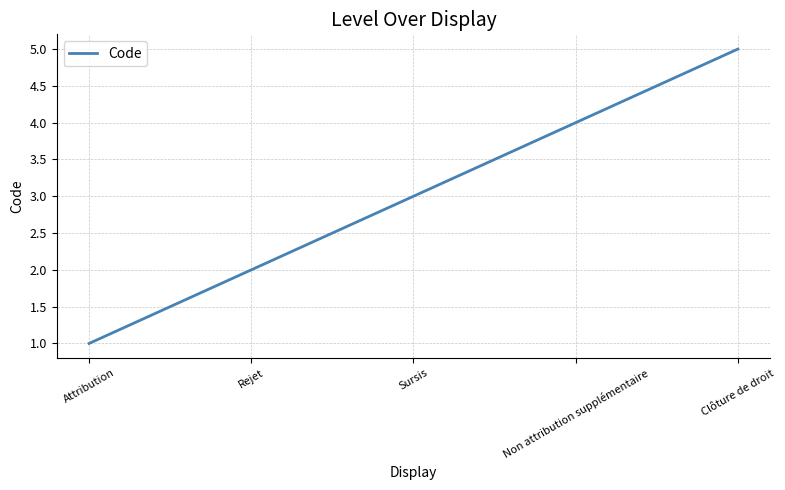

What is the sum of all values?

15